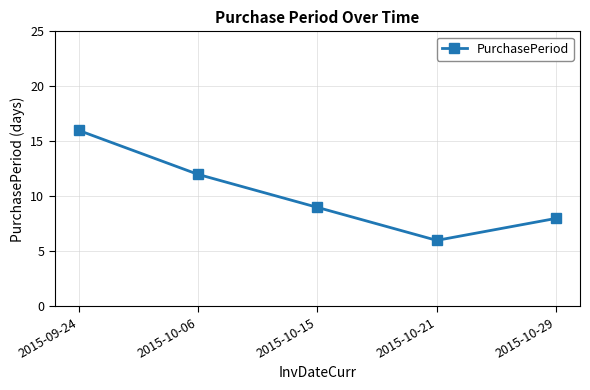

Approximately how many times larger is the value at 2015-10-15 compared to 2015-10-29?

1.1